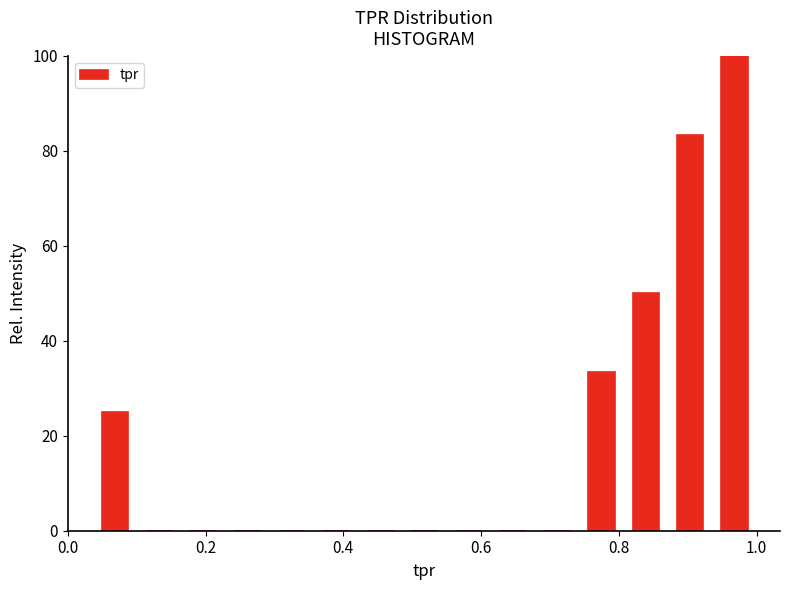

Around what value on the x-axis is the tallest bar? Give the approximate position of its centre, as read against the axis.

0.96